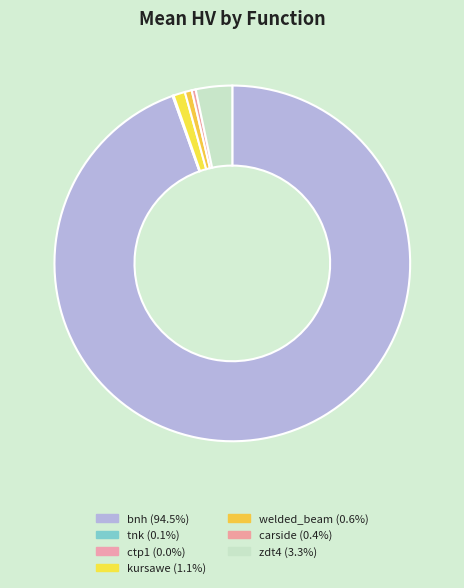

What percentage do carside and welded_beam together represent?

1.0%